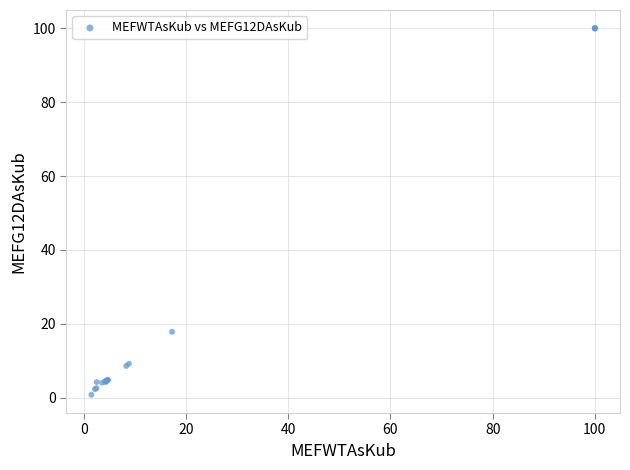

What Y value in the scatter plot is closest to 50?

17.8